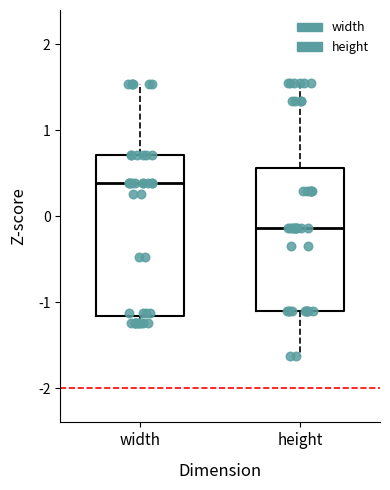

Comparing the boxes themselves (not the whiskers), which one is the tallest?

width